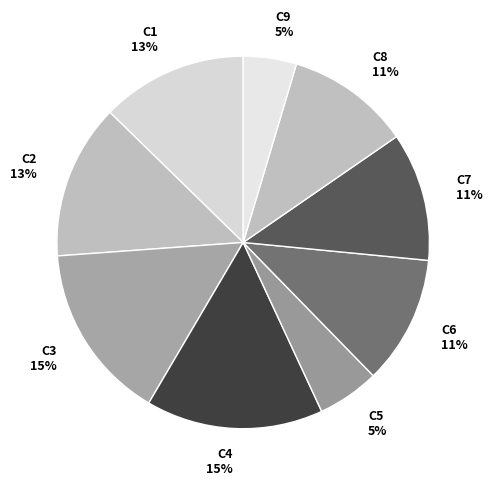

What percentage is the C3 slice, to the nearest percent?

15%